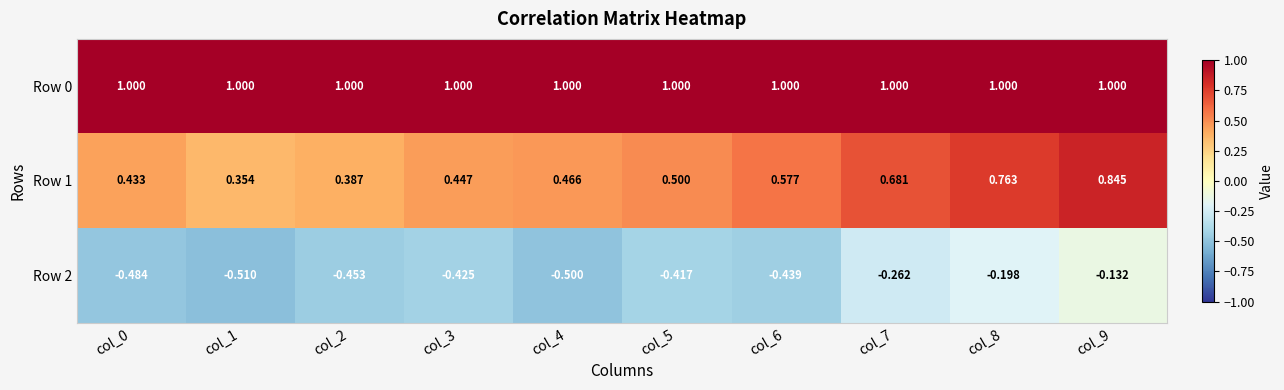

At which category is the sum across all series the highest?

col_9